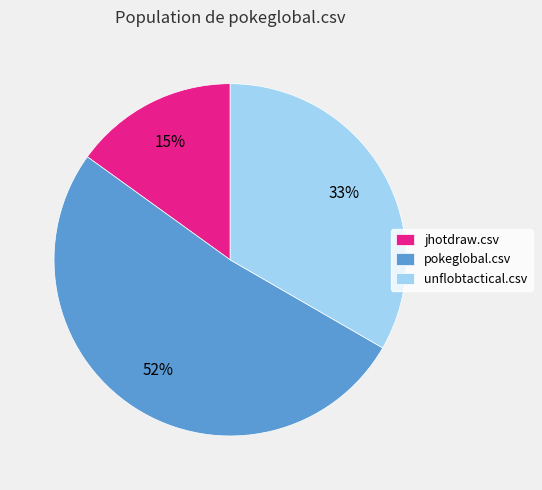

To the nearest percent, what is the combined percentage of pokeglobal.csv and jhotdraw.csv?

67%